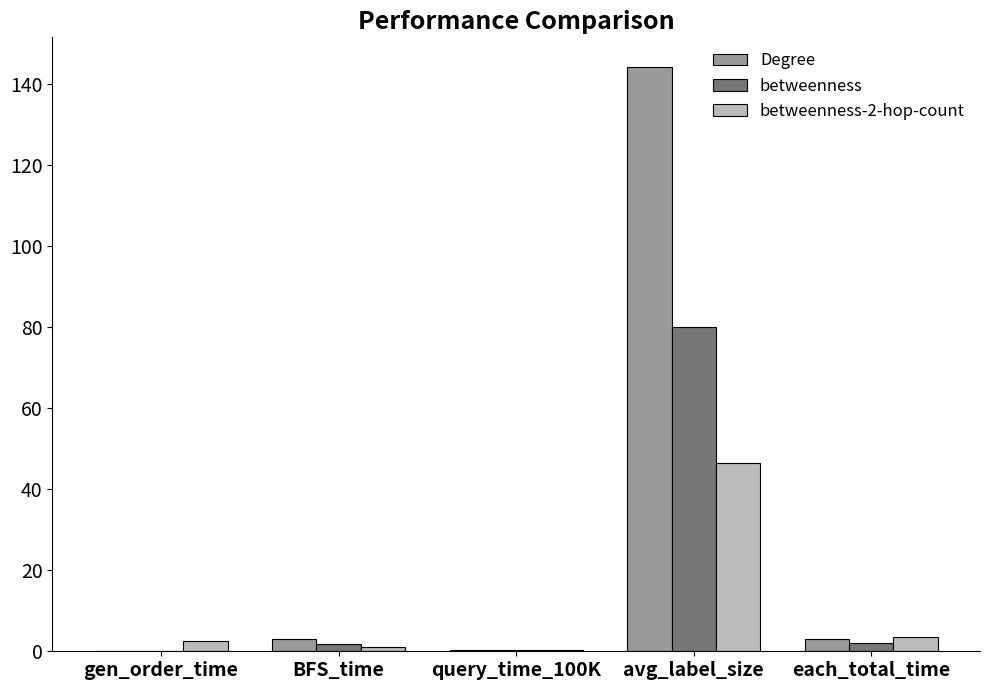

Which series changed the most between avg_label_size and each_total_time?

Degree